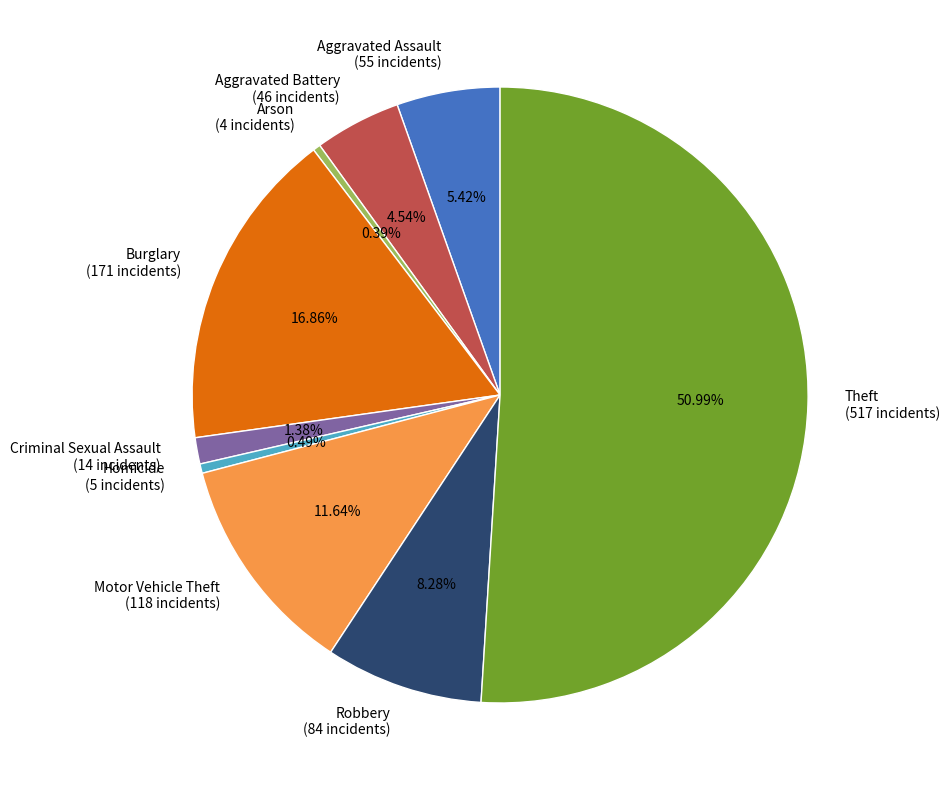

To the nearest percent, what is the average slice percentage?

11%